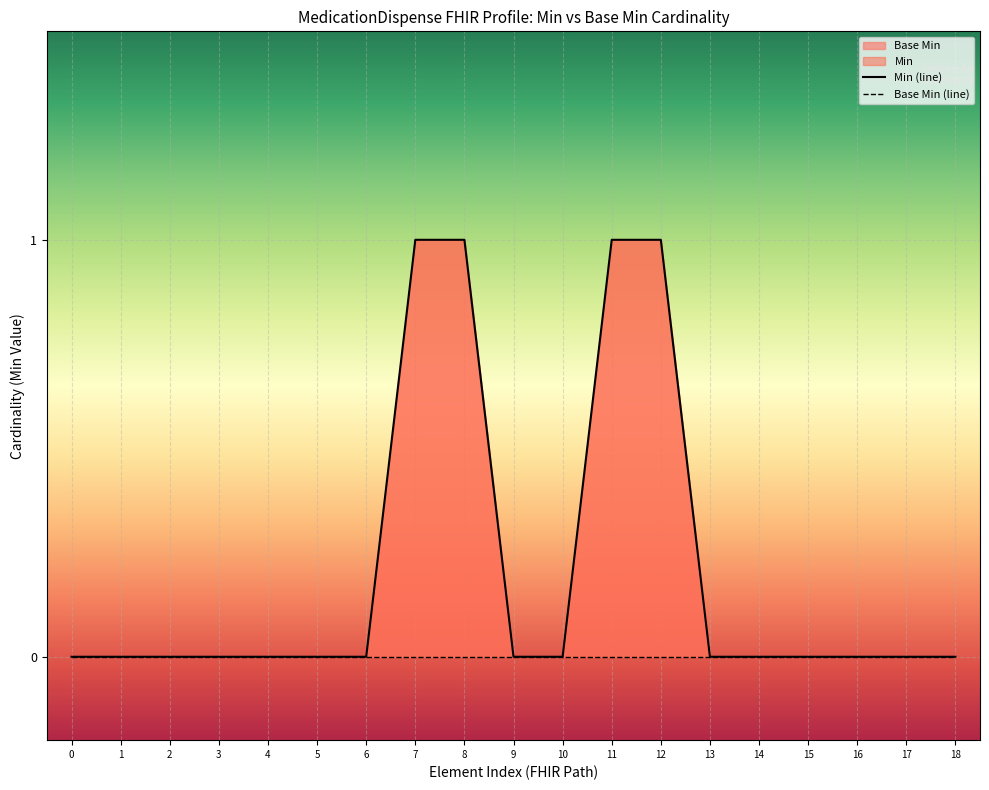

Reading right to left, list all the values displayed in this chart.

Min (line): 0	0	0	0	0	0	1	1	0	0	1	1	0	0	0	0	0	0	0
Base Min (line): 0	0	0	0	0	0	0	0	0	0	0	0	0	0	0	0	0	0	0